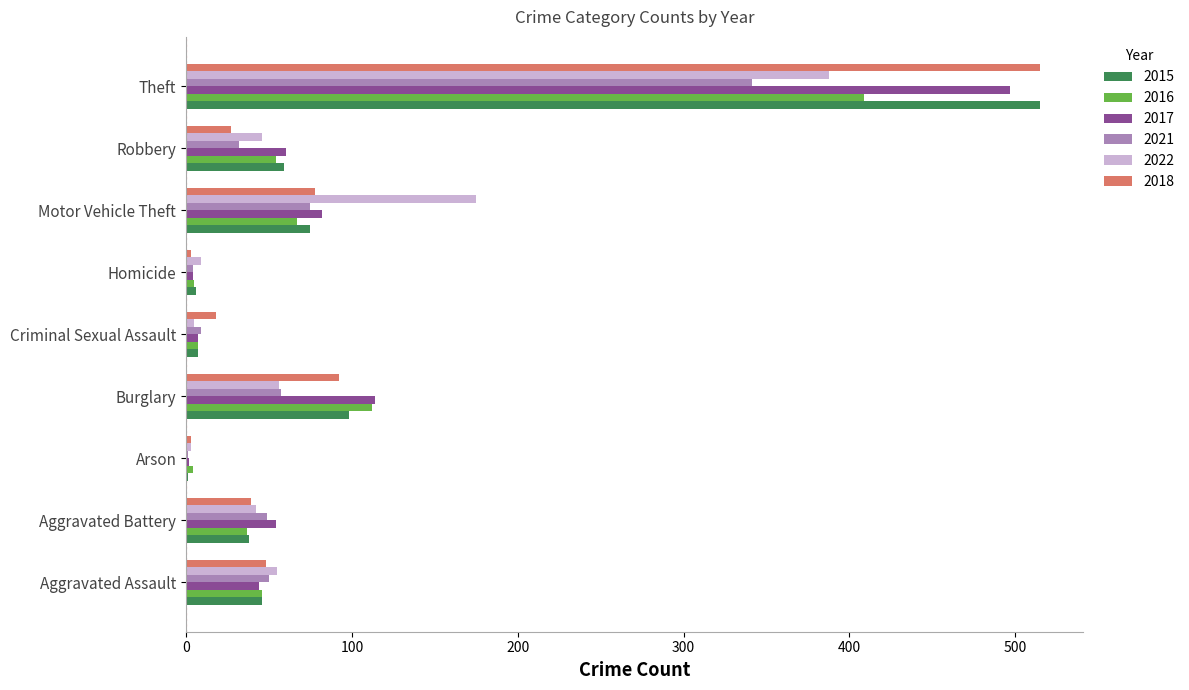

What is the maximum value shown in the chart?

515